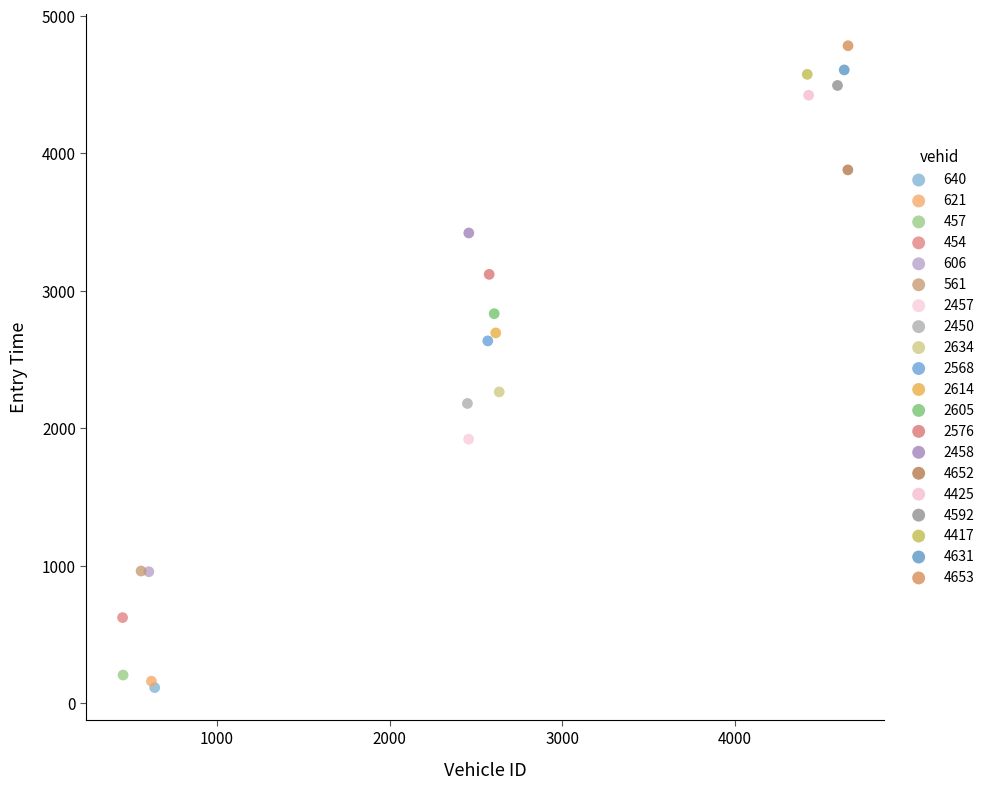

Which series contains the highest Y value?

4653